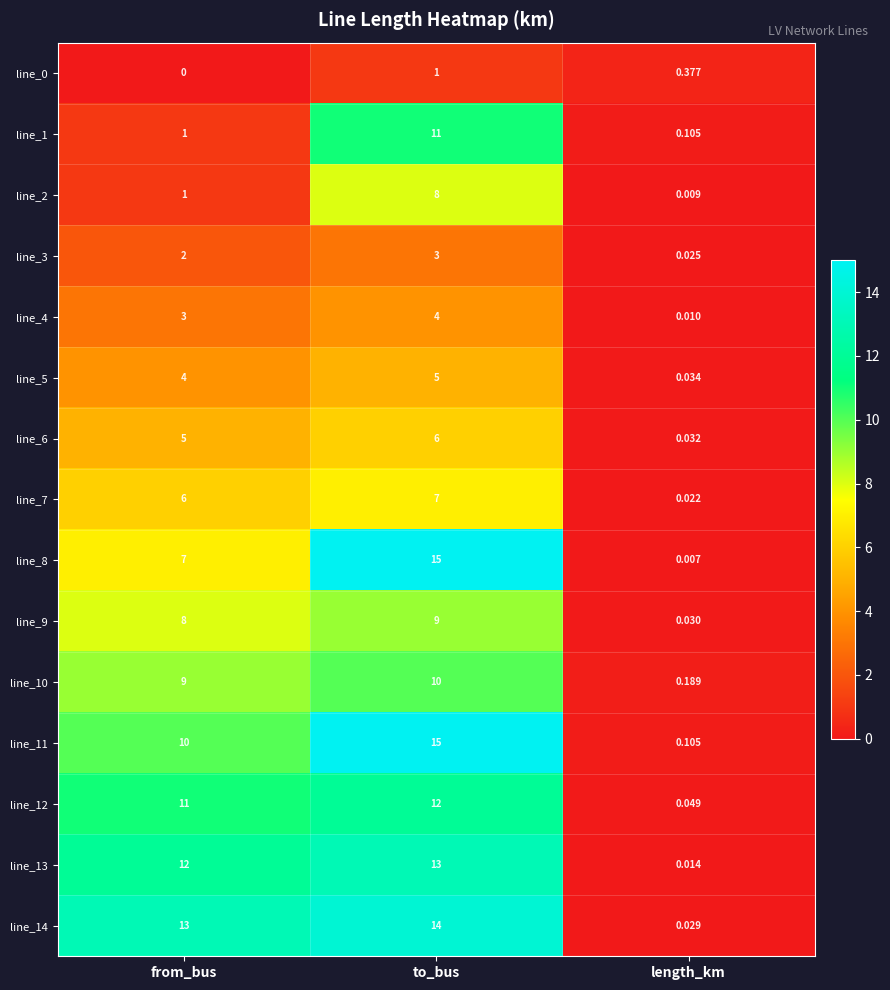

Rank the categories by line_10 value from lowest to highest.

length_km, from_bus, to_bus